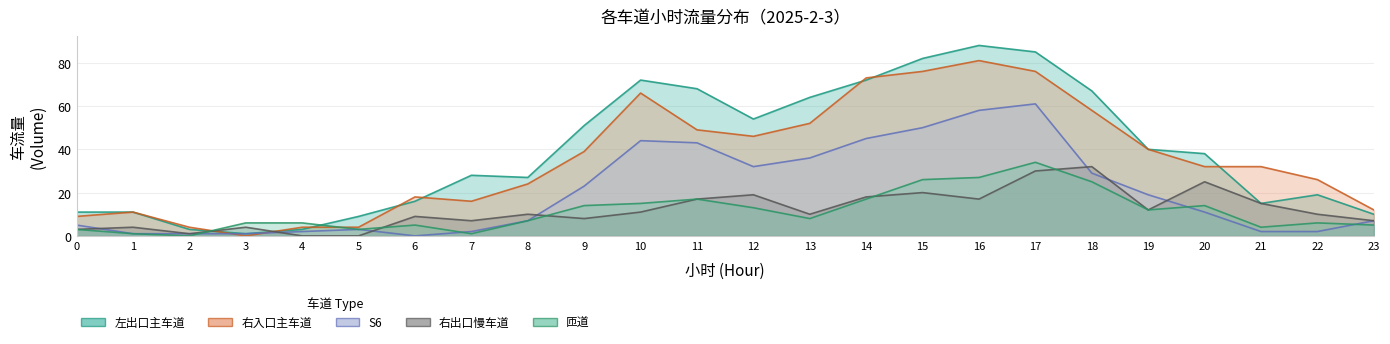

After their last crossing, which series has the higher values: 右入口主车道 or 右出口慢车道?

右入口主车道